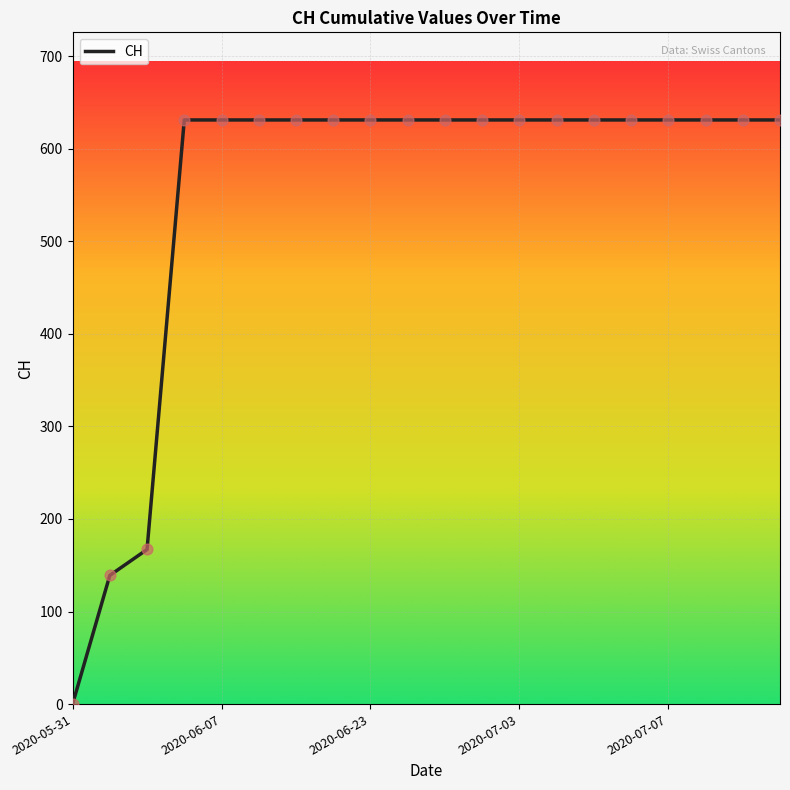

What is the maximum value shown in the chart?

631